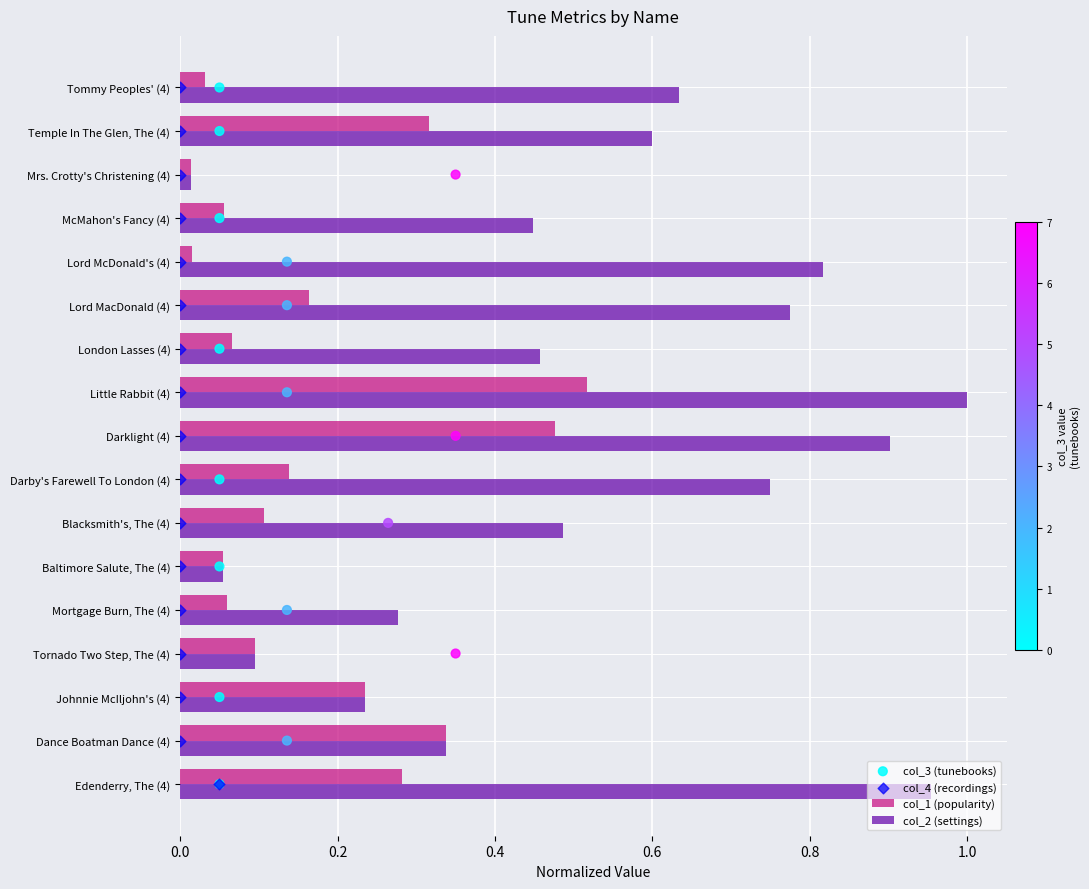

List the labels in order of col_2 (settings) value, smallest first.

Mrs. Crotty's Christening (4), Baltimore Salute, The (4), Tornado Two Step, The (4), Johnnie McIljohn's (4), Mortgage Burn, The (4), Dance Boatman Dance (4), McMahon's Fancy (4), London Lasses (4), Blacksmith's, The (4), Temple In The Glen, The (4), Tommy Peoples' (4), Darby's Farewell To London (4), Lord MacDonald (4), Lord McDonald's (4), Darklight (4), Edenderry, The (4), Little Rabbit (4)